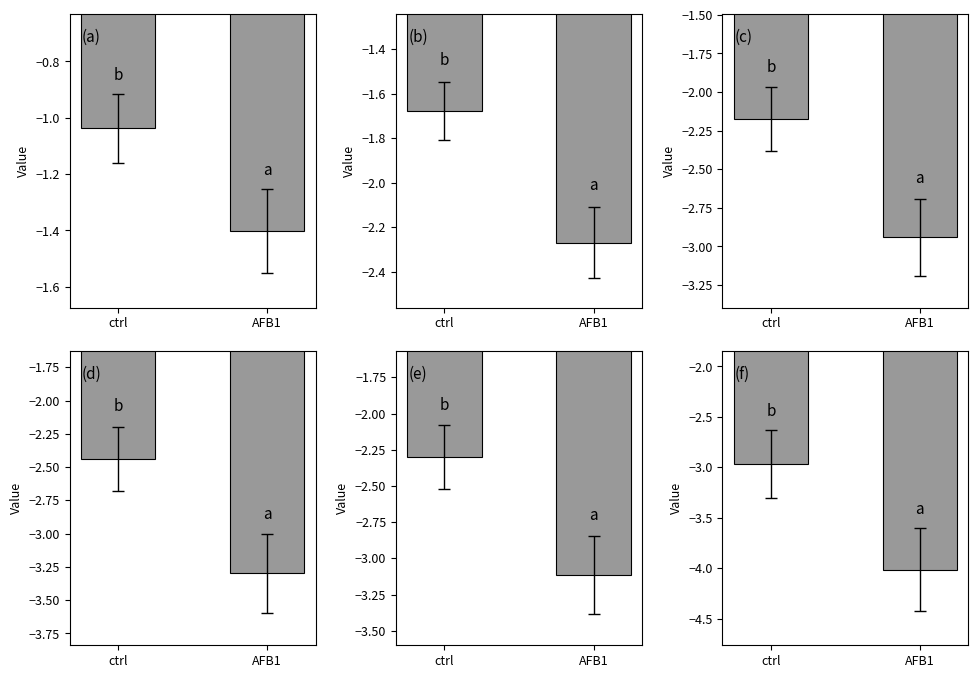

What position from the right is ctrl?

2